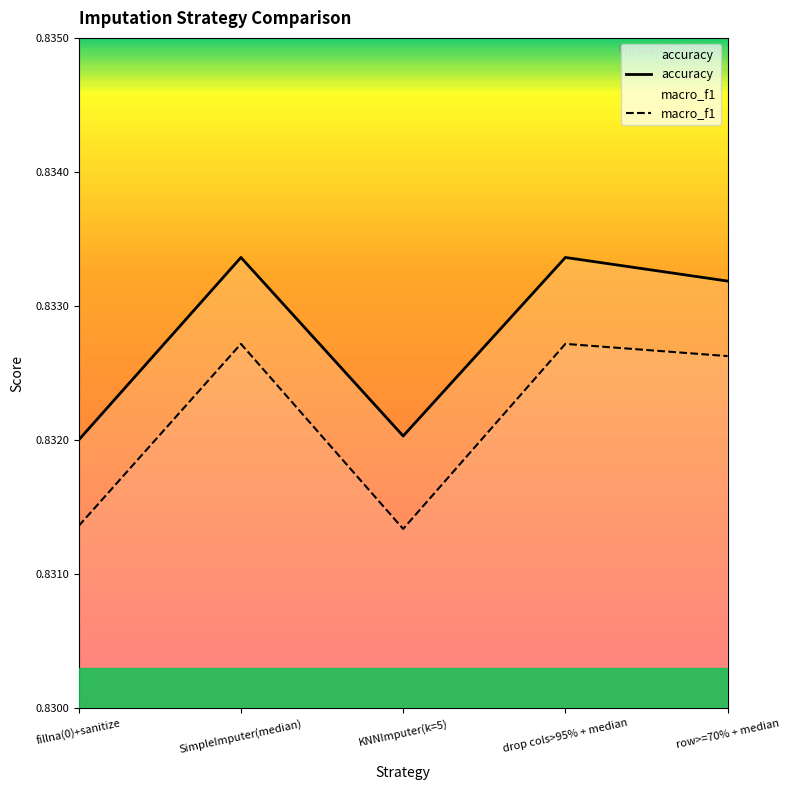

At which label does macro_f1 reach its minimum?

KNNImputer(k=5)